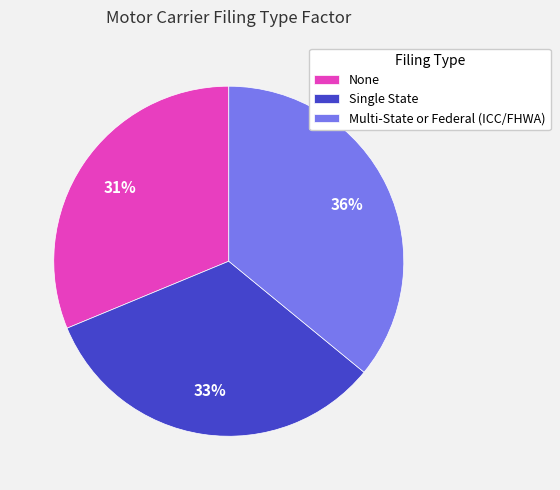

To the nearest percent, what is the difference between the largest and smallest slice percentages?

5%